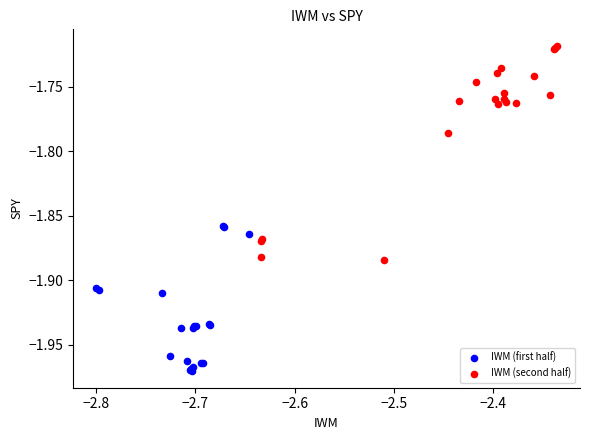

Which series reaches the maximum Y coordinate?

IWM (second half)